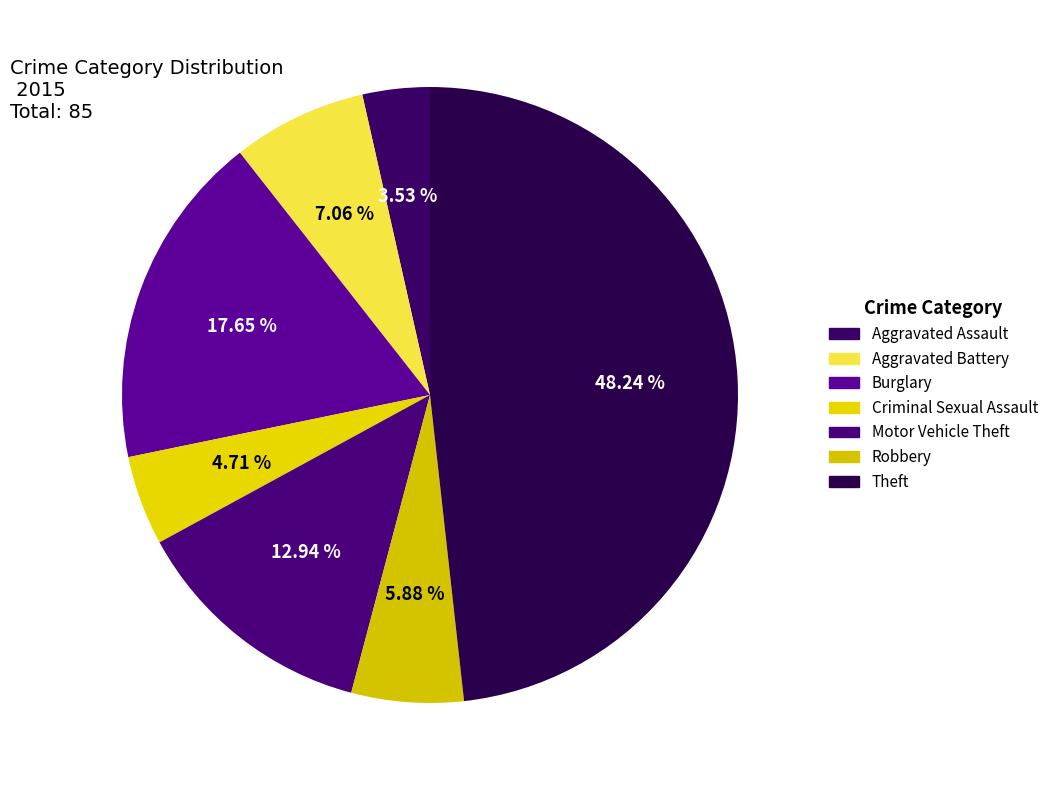

What is the smallest slice in the pie chart?

Aggravated Assault